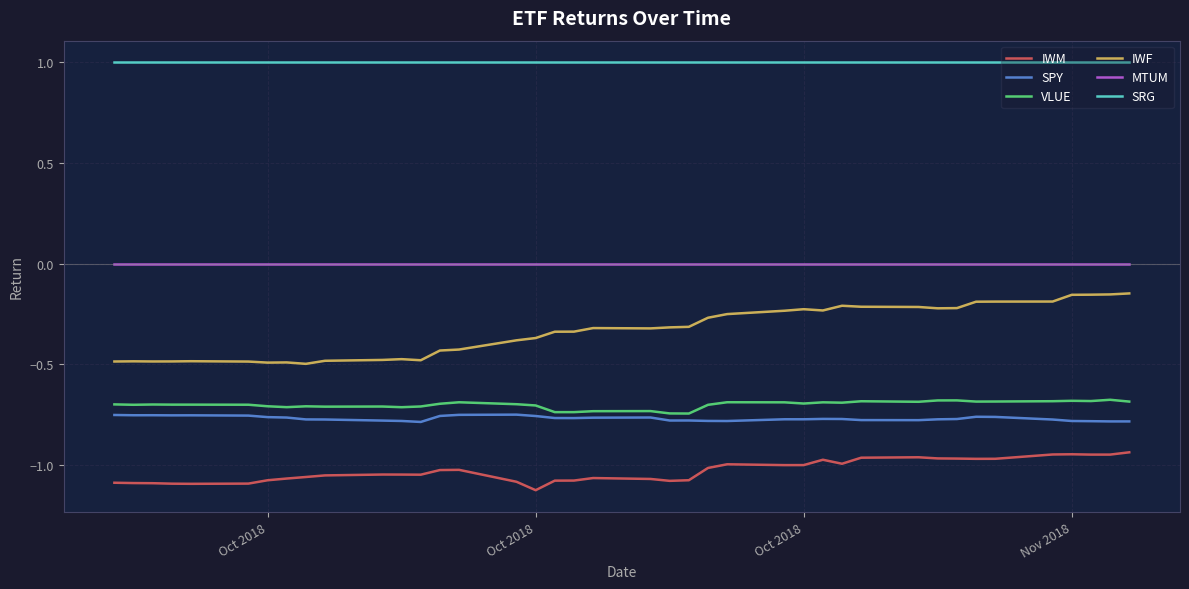

Which series has the widest spread of values?

IWF